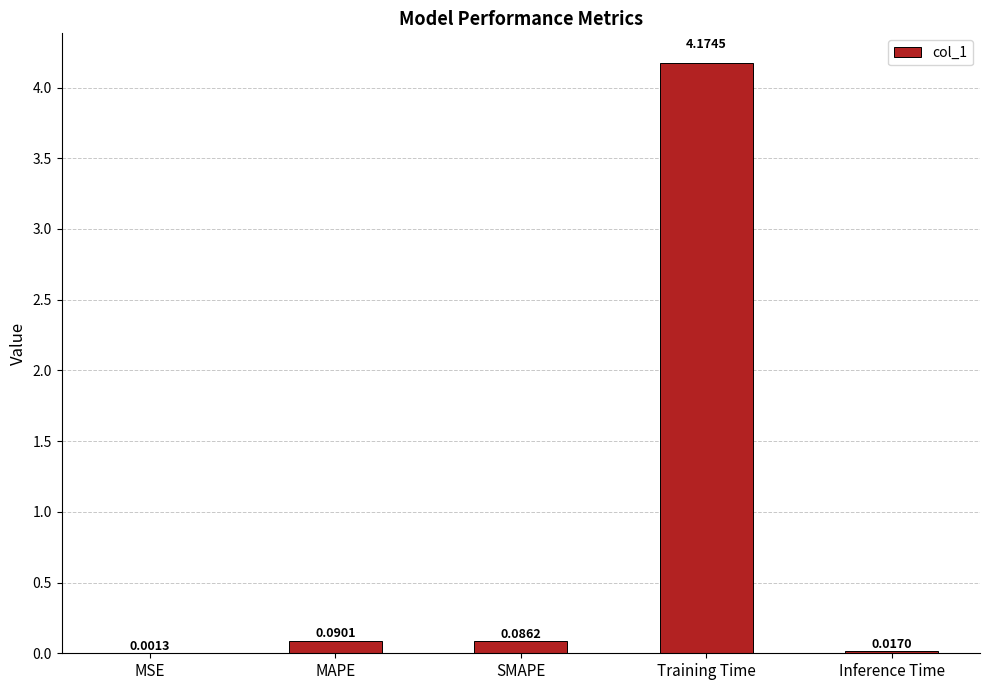

Which label corresponds to the largest value in the chart?

Training Time